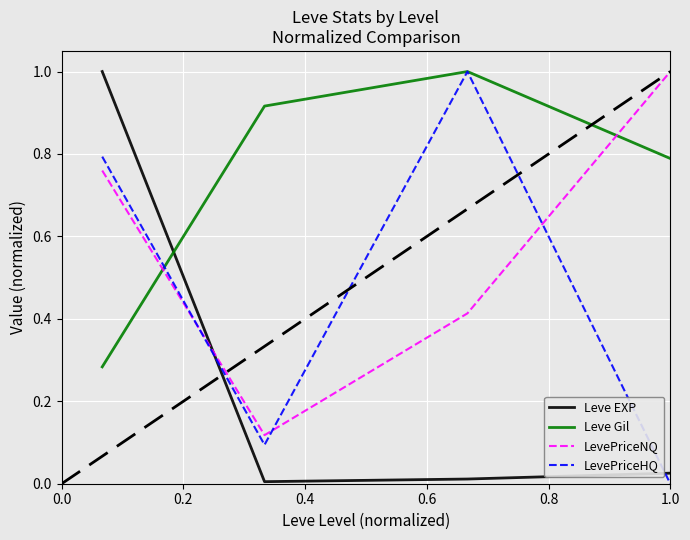

What is the maximum value shown in the chart?

1.0